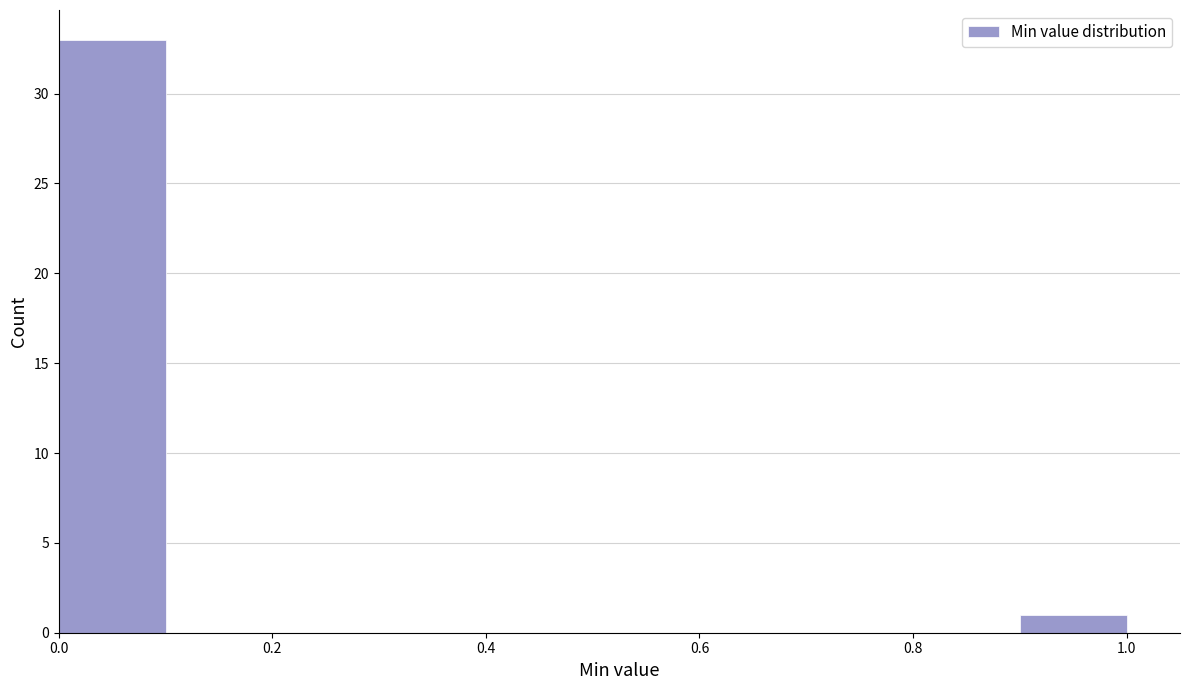

Over which range of the x-axis is the bar tallest?

0.0 to 0.1